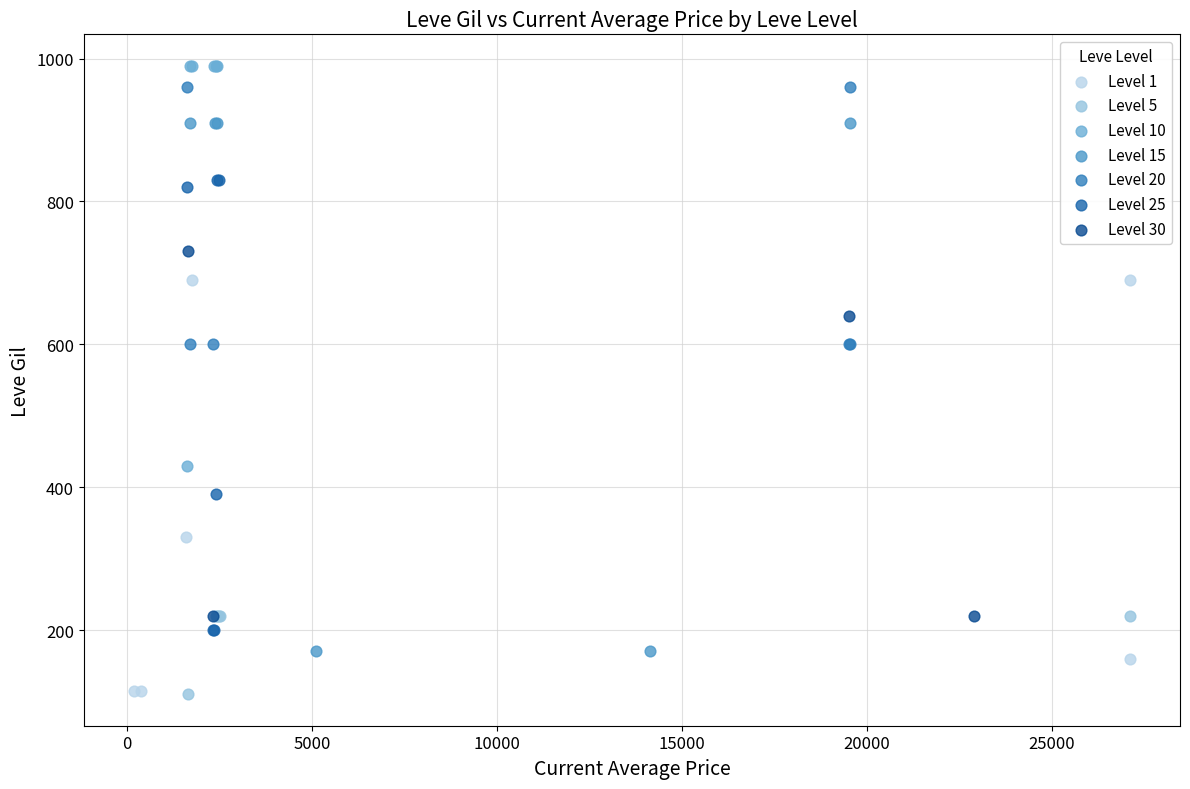

Which series has the largest Y range (max minus min)?

Level 15